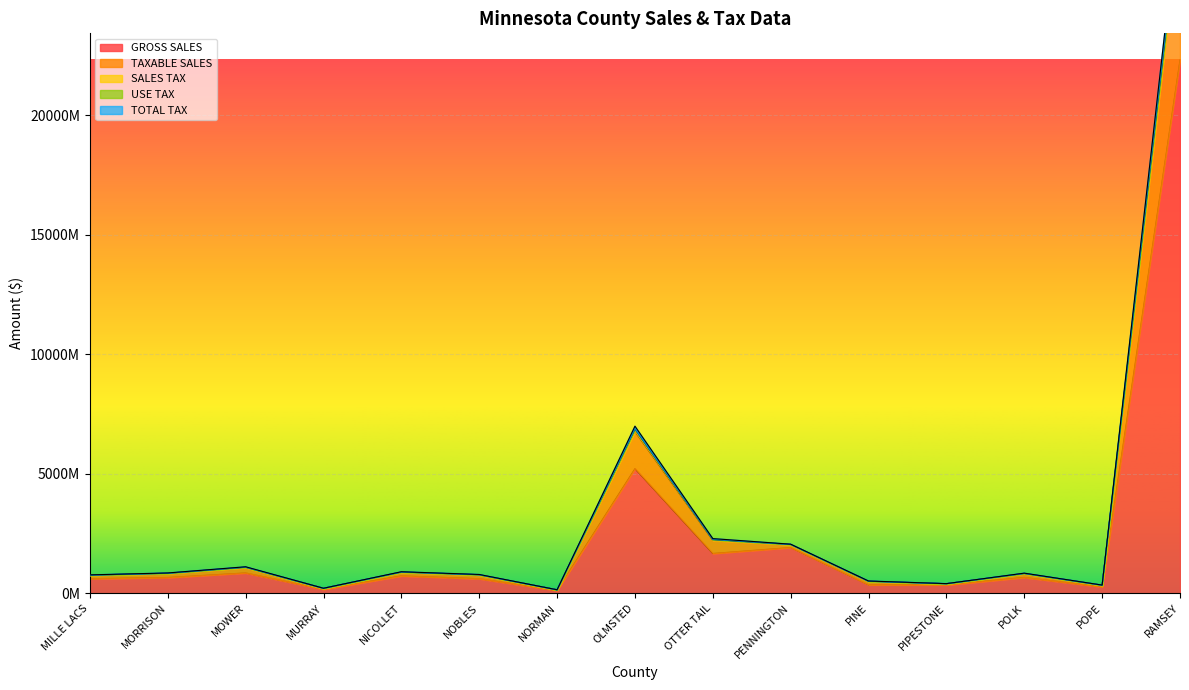

True or false: SALES TAX and TOTAL TAX intersect in this chart.

False